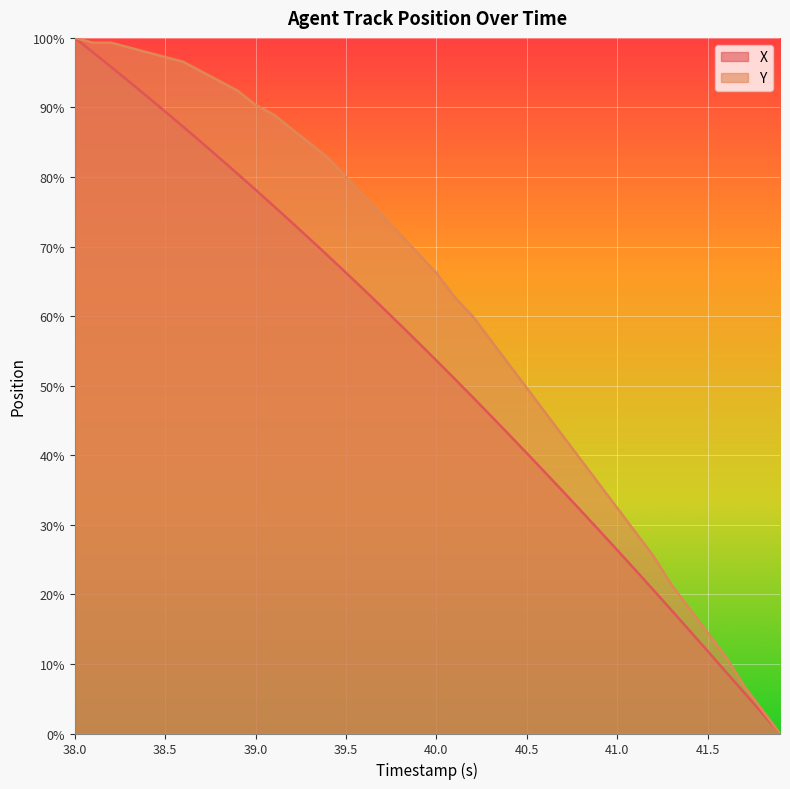

What is the sum of all X values?

2125.5